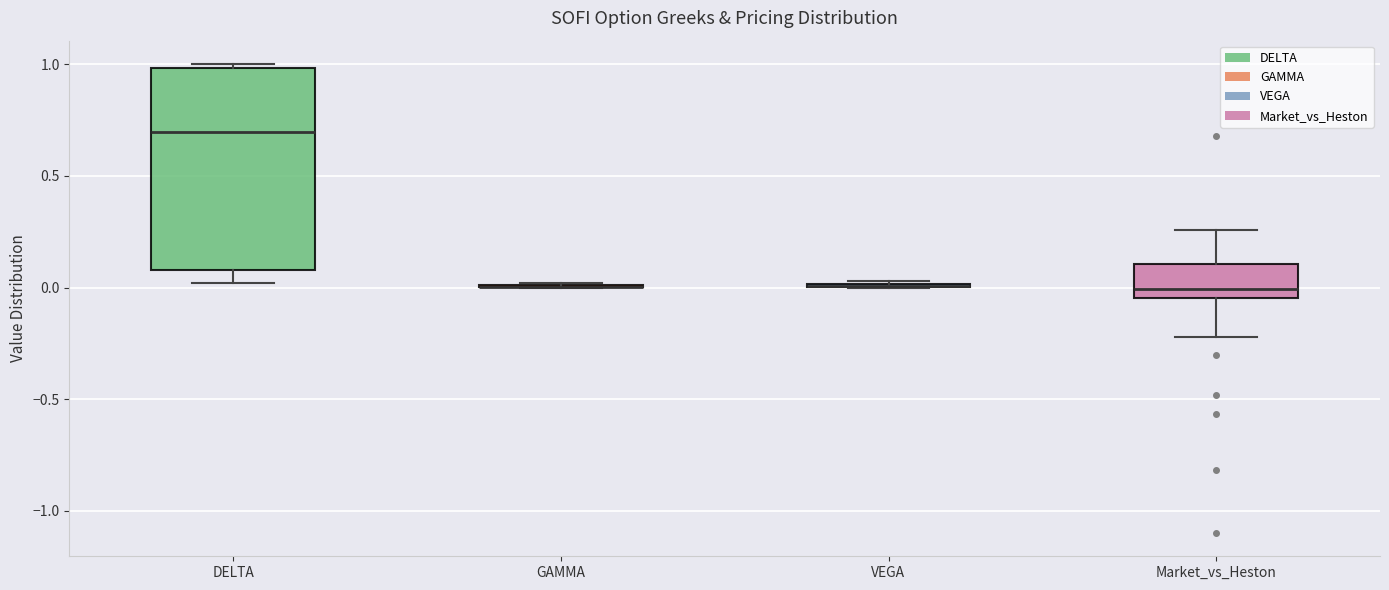

Reading left to right, transcribe this box plot: for each box, give where its median line is, the range the box spans, and where its two whiskers end, as read against the y-axis. The values are not printed on the chart, so give them approximately, as read against the axis.

DELTA: median 0.70, box 0.10 to 1.00, whiskers 0.00 to 1.00 (just above the box's upper edge)
GAMMA: box collapsed to a line at 0.00, whiskers 0.00 to 0.00
VEGA: box collapsed to a line at 0.00, whiskers 0.00 to 0.05
Market_vs_Heston: median 0.00, box -0.05 to 0.10, whiskers -0.20 to 0.25